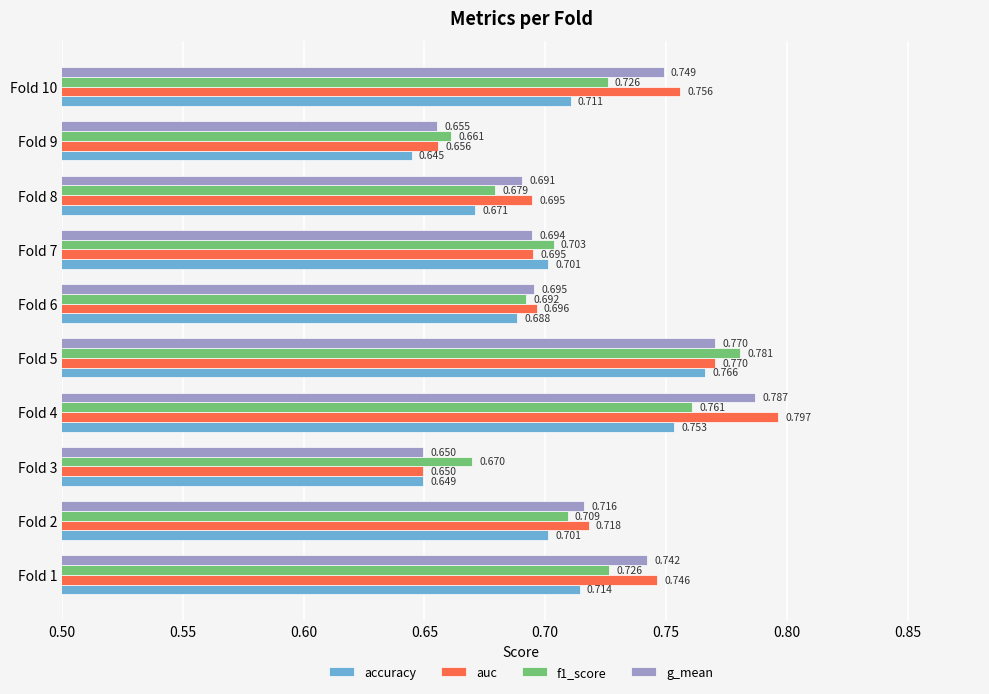

Which series has the largest total across all categories?

auc